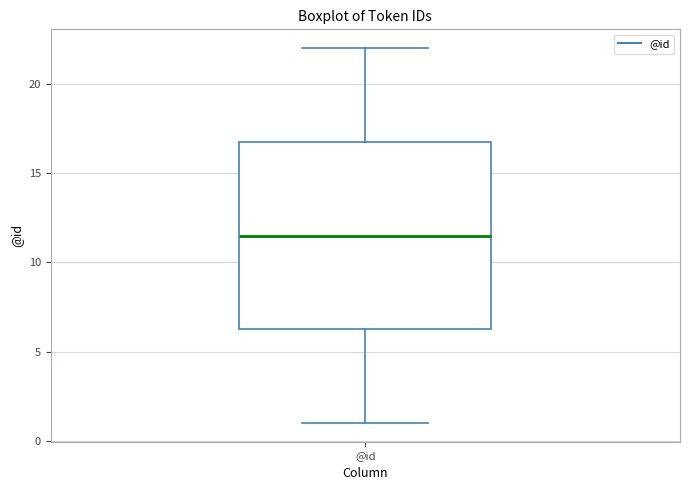

Transcribe this box plot: give where the median line is, the range the box spans, and where the two whiskers end, as read against the y-axis. The values are not printed on the chart, so give them approximately, as read against the axis.

median 11.5, box 6.5 to 17.0, whiskers 1.0 to 22.0